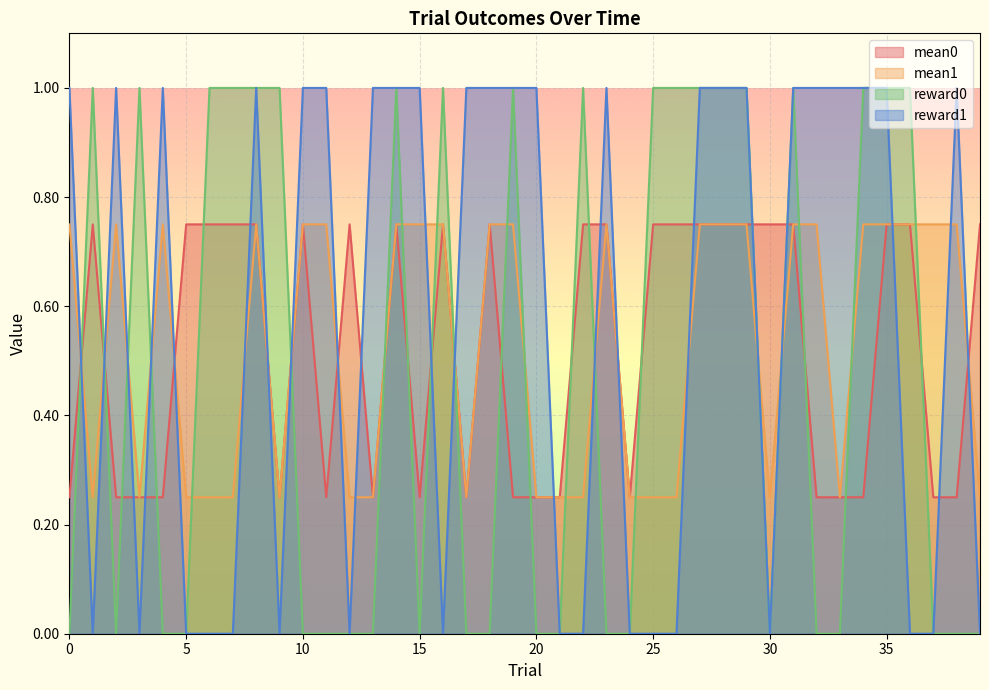

List the labels in order of reward0 value, smallest first.

0, 2, 4, 5, 10, 11, 12, 13, 15, 17, 18, 20, 21, 23, 24, 30, 32, 33, 37, 38, 39, 1, 3, 6, 7, 8, 9, 14, 16, 19, 22, 25, 26, 27, 28, 29, 31, 34, 35, 36